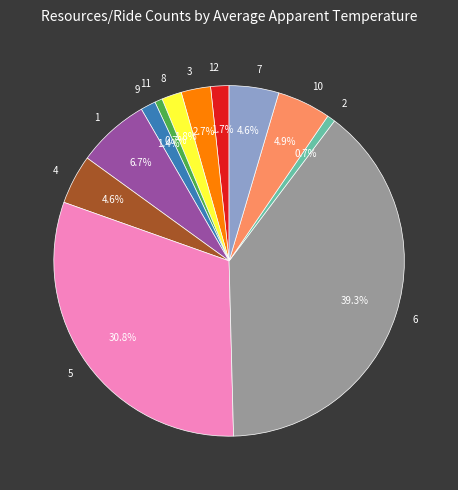

How many slices are in this pie chart?

12